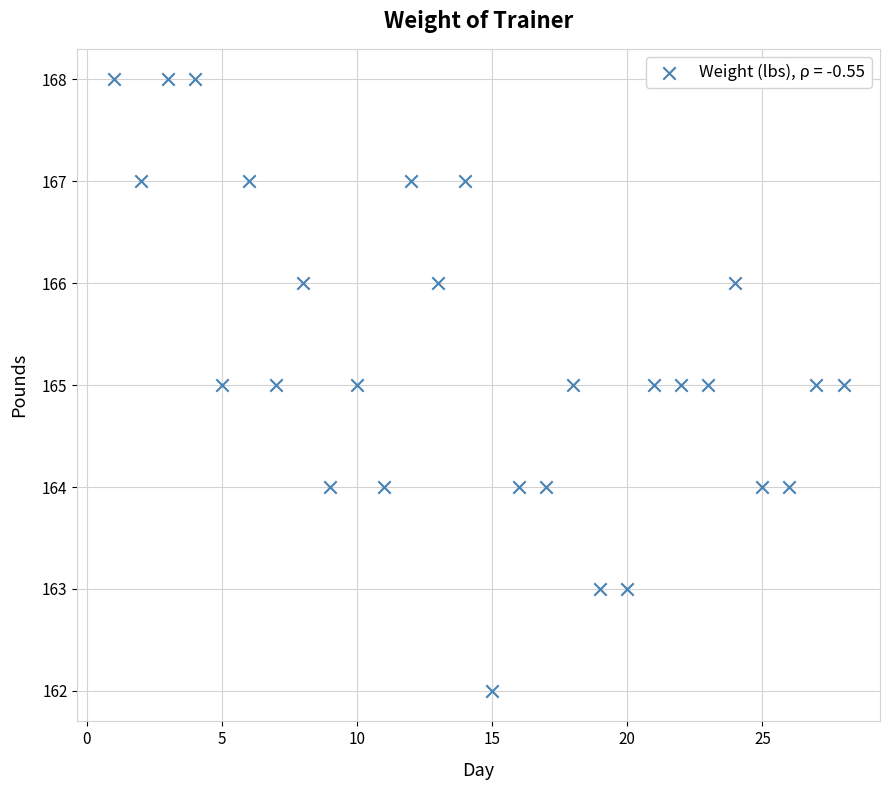

What is the range of Y values (max minus min)?

6